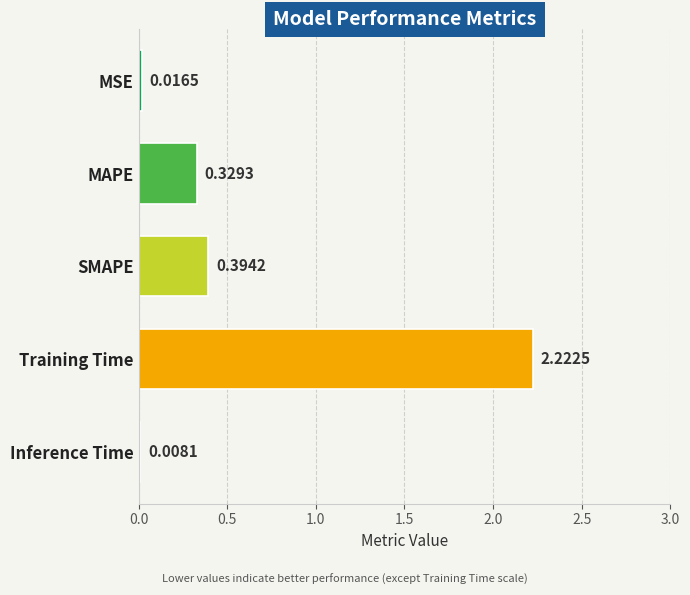

At which label is the value closest to 1?

SMAPE